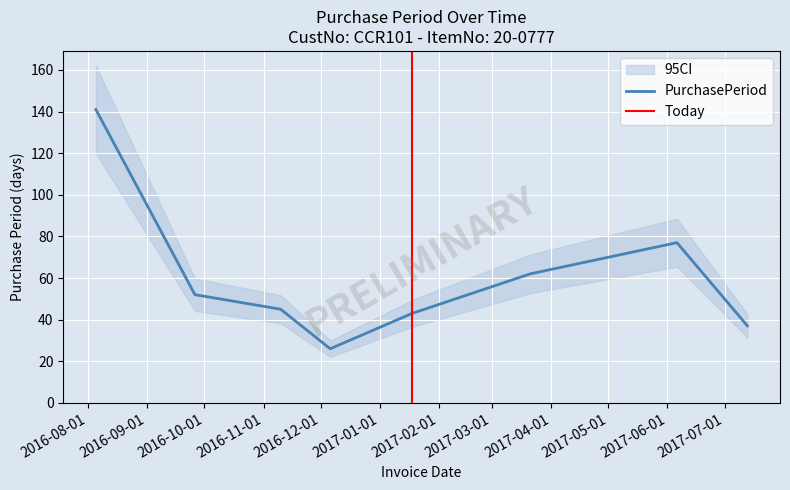

How many interior local valleys (lower than both neighbors) does the data have?

1